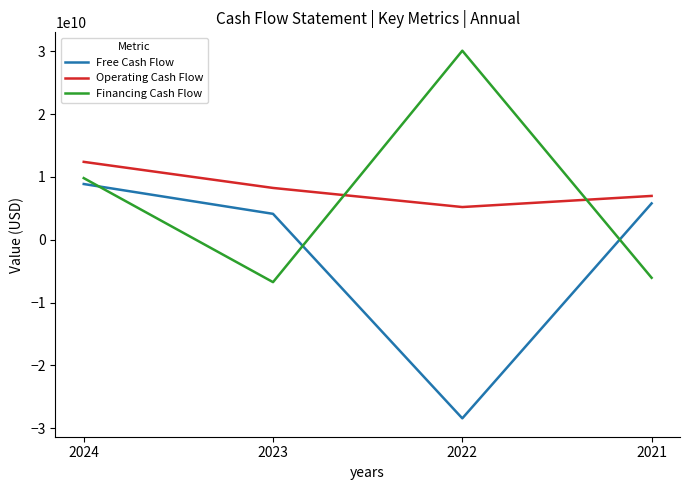

Reading right to left, transcribe all the data shown in this chart.

Free Cash Flow: 5776423000	-28428922000	4114197000	8860218000
Operating Cash Flow: 6965007000	5195489000	8235338000	12385583000
Financing Cash Flow: -6060508000	30072386000	-6755131000	9800889000